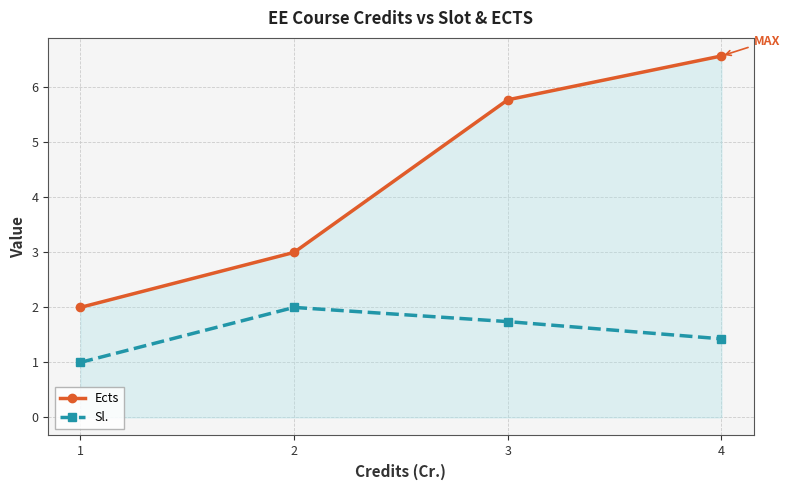

What is the lowest value of the Sl. series?

1.0